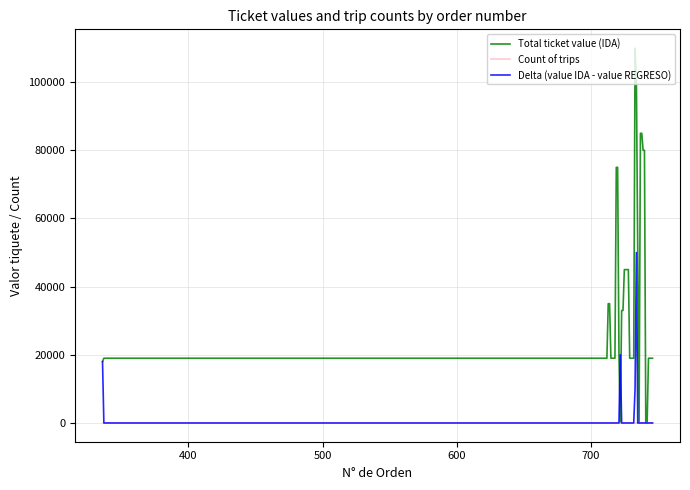

Which series has the largest range (max minus min)?

Total ticket value (IDA)